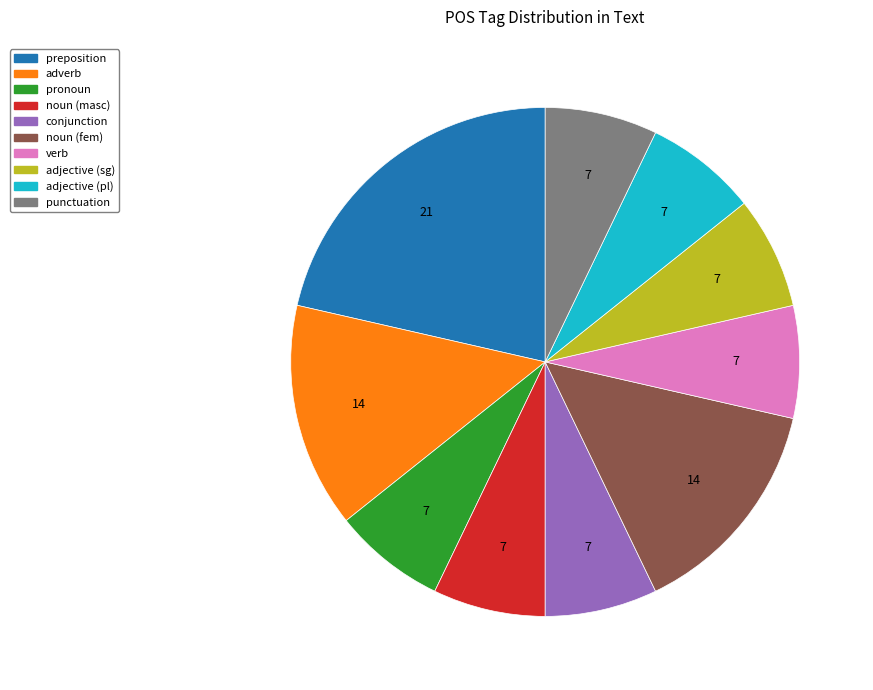

Is there a majority slice in this chart?

No